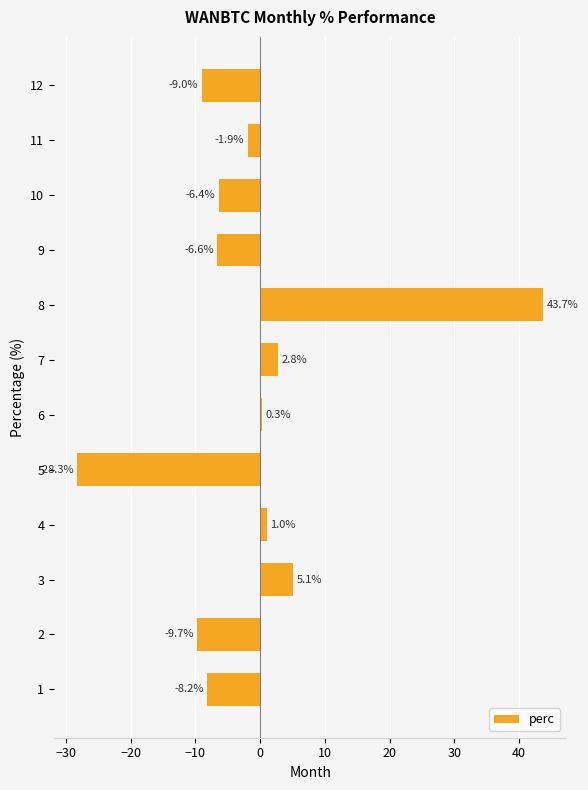

Is it true that the value at 2 is -9.7?

True